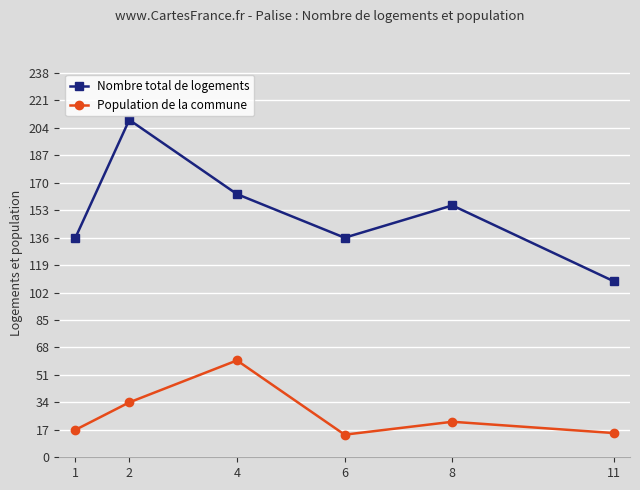

Which series has the largest range (max minus min)?

Nombre total de logements